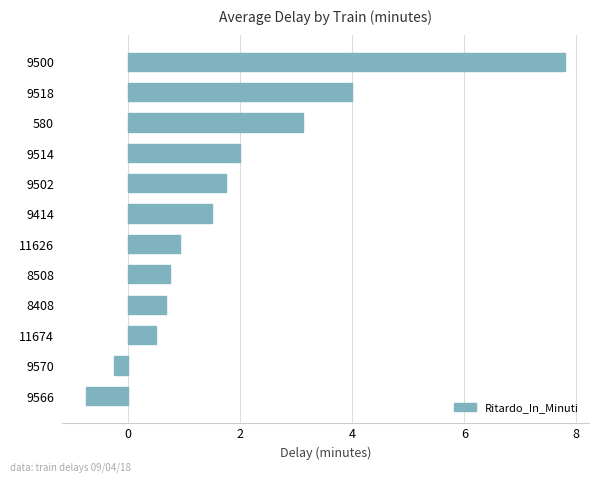

List the labels in order of value, smallest first.

9566, 9570, 11674, 8408, 8508, 11626, 9414, 9502, 9514, 580, 9518, 9500